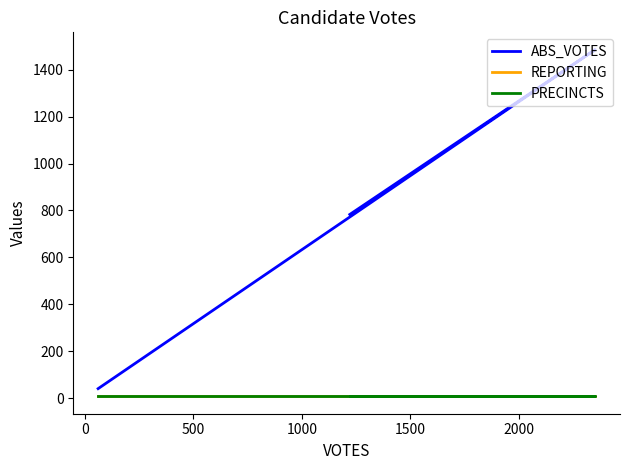

True or false: REPORTING has a value of 8 at 0.

True